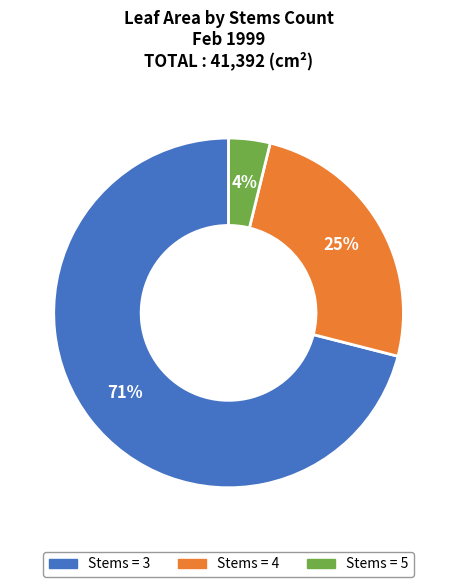

To the nearest percent, what is the average slice percentage?

33%